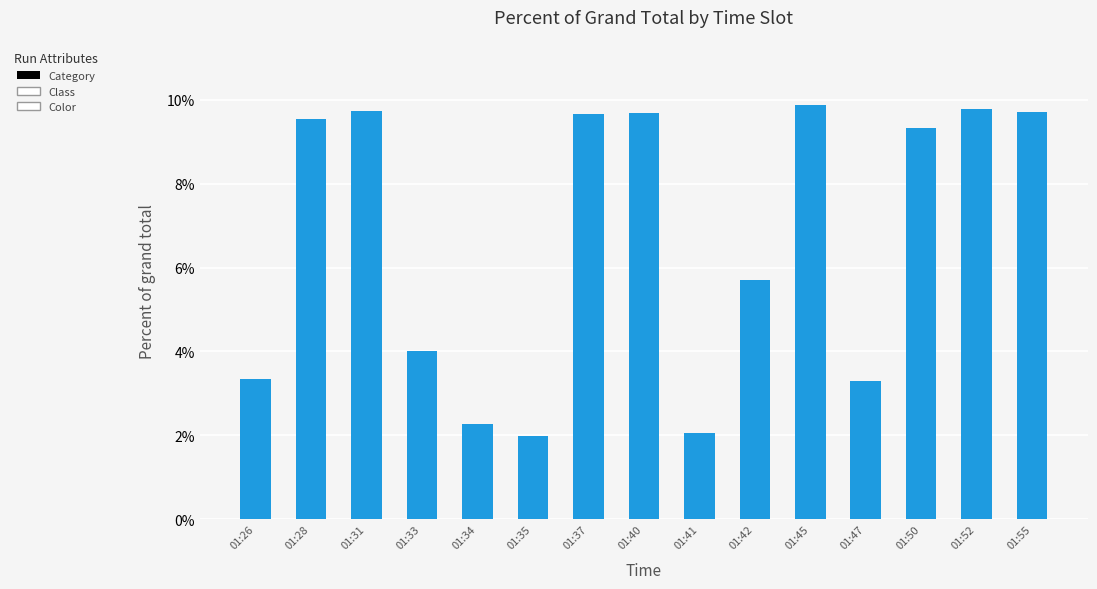

Reading left to right, what are all the values shown in this chart?

3.3	9.5	9.7	4.0	2.3	2.0	9.7	9.7	2.1	5.7	9.9	3.3	9.3	9.8	9.7